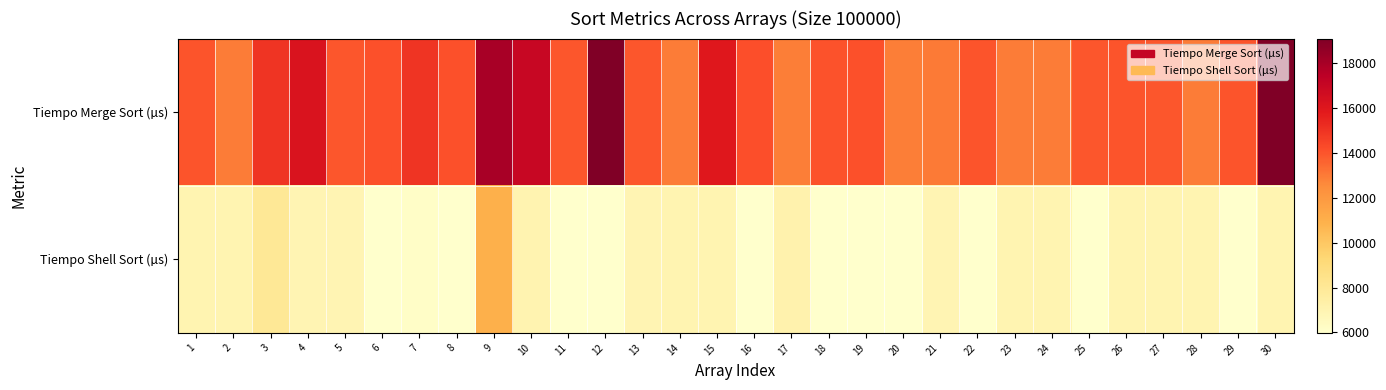

Reading left to right, extract all data points from this chart.

Tiempo Merge Sort (µs): 1=14003	2=12965	3=14962	4=16167	5=13965	6=14101	7=14958	8=14076	9=17990	10=16953	11=13922	12=19049	13=13965	14=12965	15=15917	16=14121	17=12924	18=14063	19=14109	20=12924	21=13011	22=14001	23=12965	24=12965	25=13961	26=13970	27=13963	28=12964	29=13967	30=19084
Tiempo Shell Sort (µs): 1=6978	2=6981	3=7979	4=6937	5=6944	6=5985	7=6159	8=5985	9=10973	10=7019	11=5984	12=6021	13=6939	14=6981	15=6979	16=5985	17=7146	18=6023	19=5984	20=5984	21=6935	22=5987	23=6980	24=6982	25=5981	26=6978	27=6982	28=6982	29=5986	30=6985